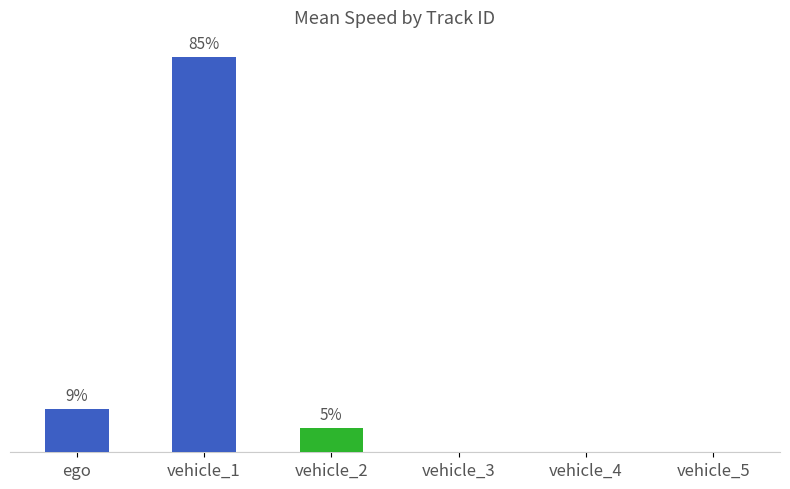

Between ego and vehicle_5, which is larger?

ego